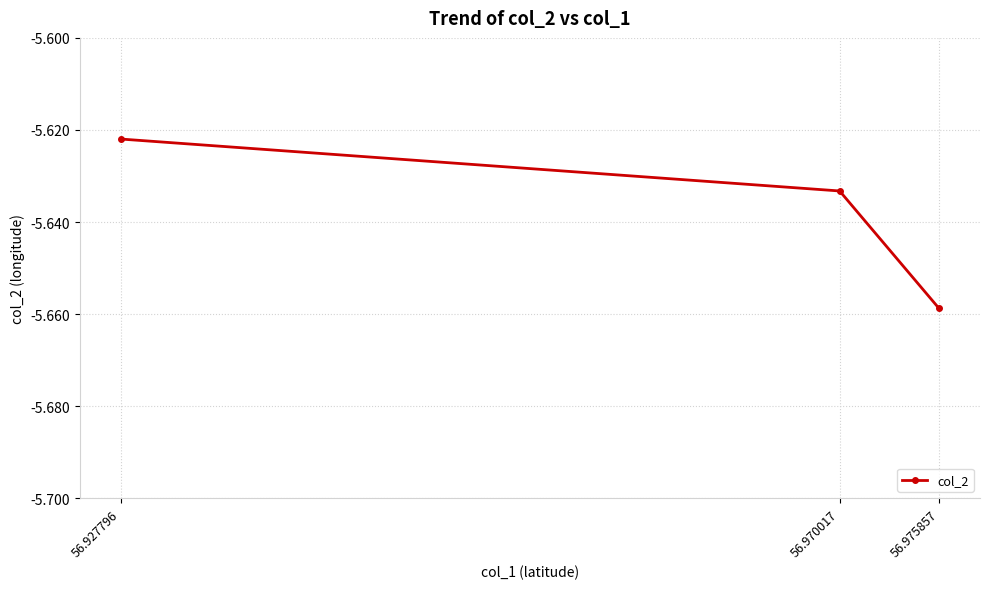

At which category does the chart reach its peak across all series?

56.927796